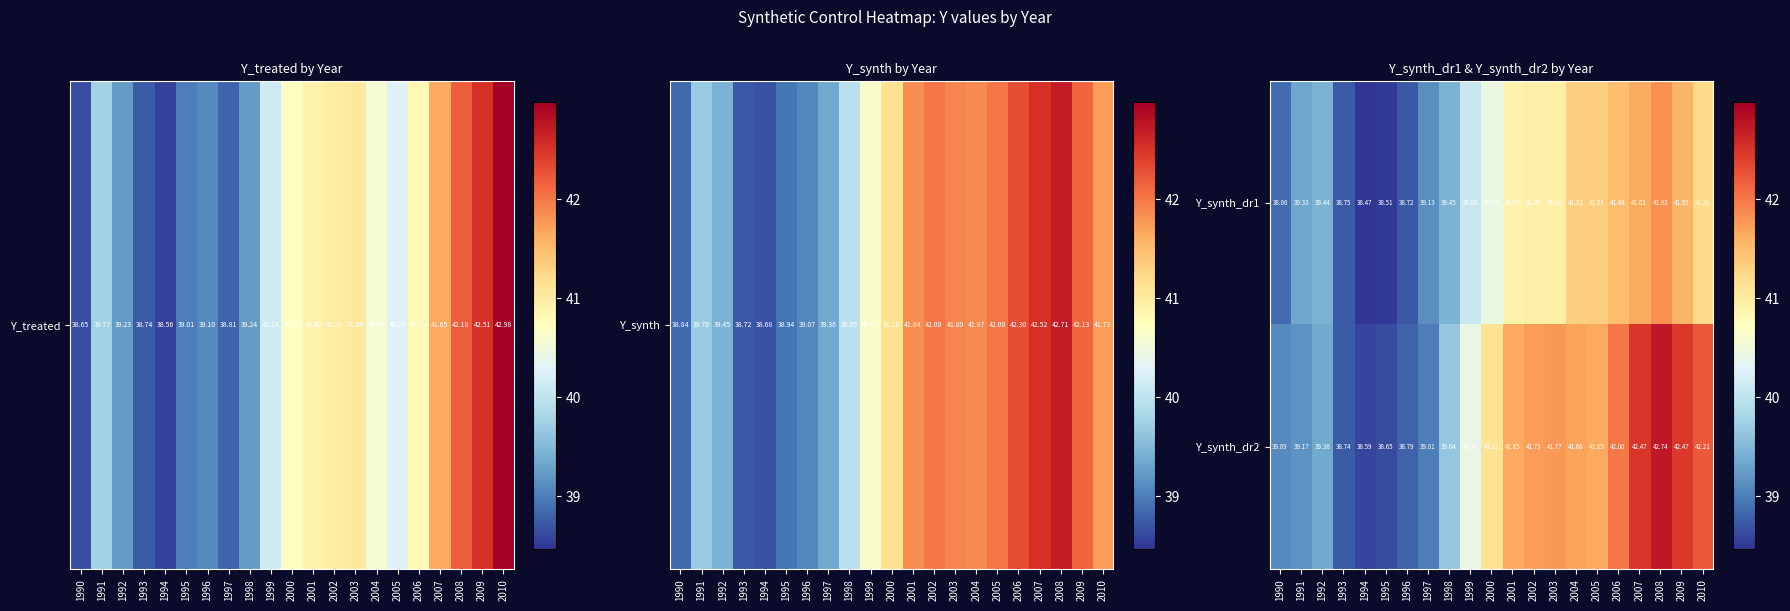

Which series has the largest range (max minus min)?

Y_synth_dr2